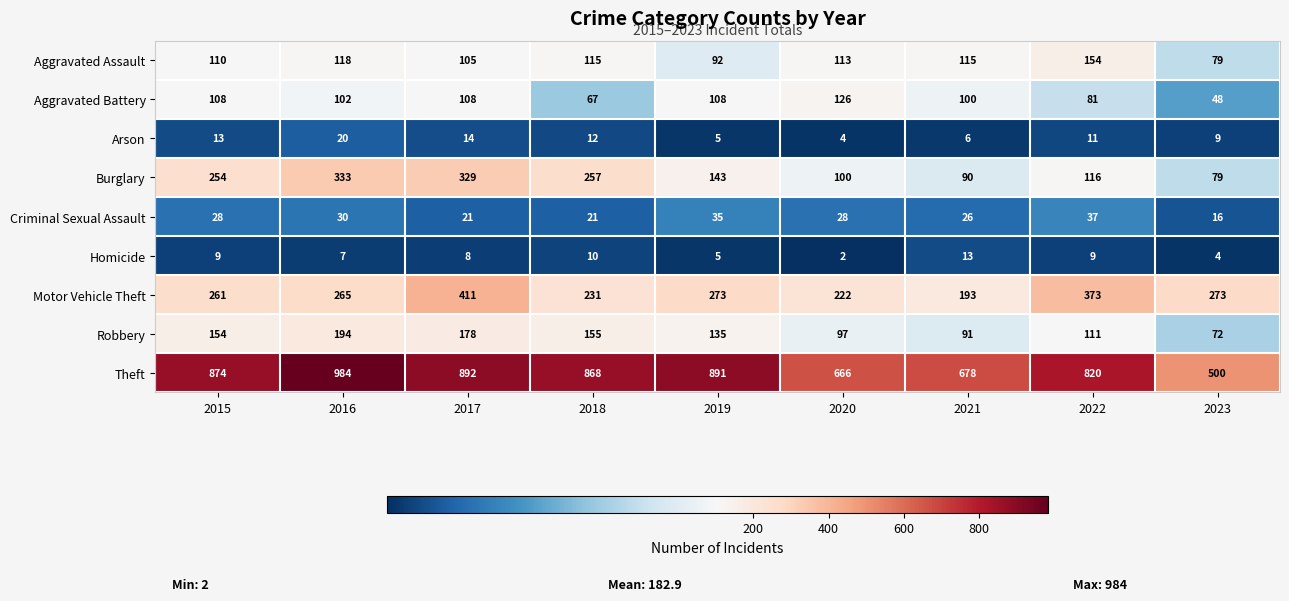

What is the total value across all series at 2022?

1712